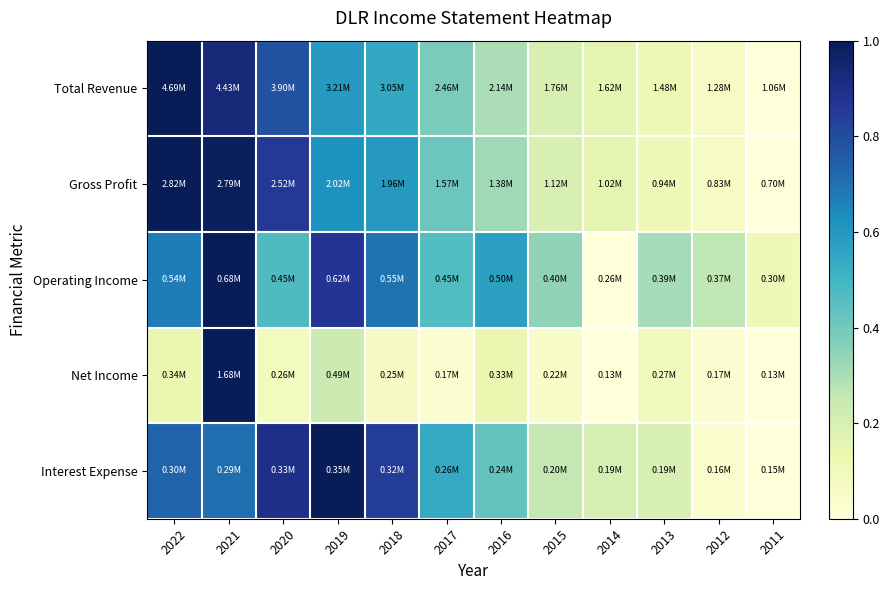

Which category has the lowest value across all series?

2011